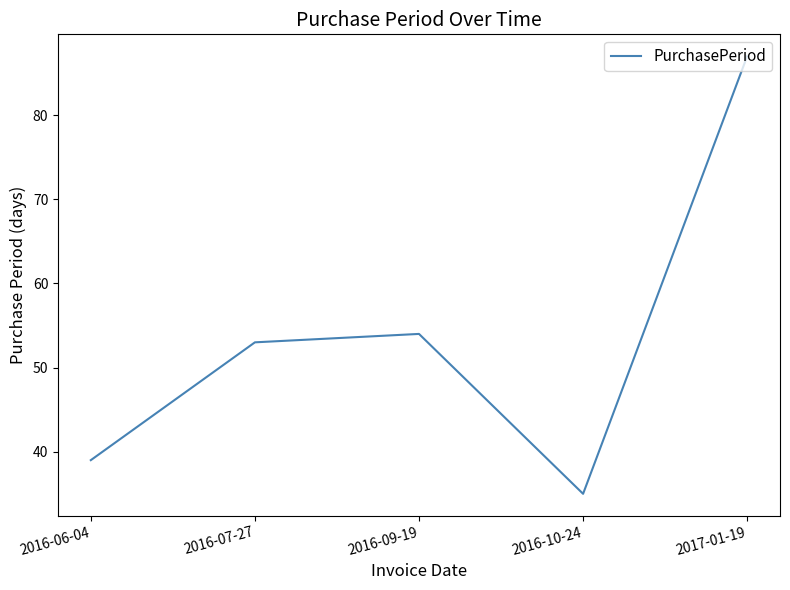

At which category does the chart reach its peak across all series?

2017-01-19